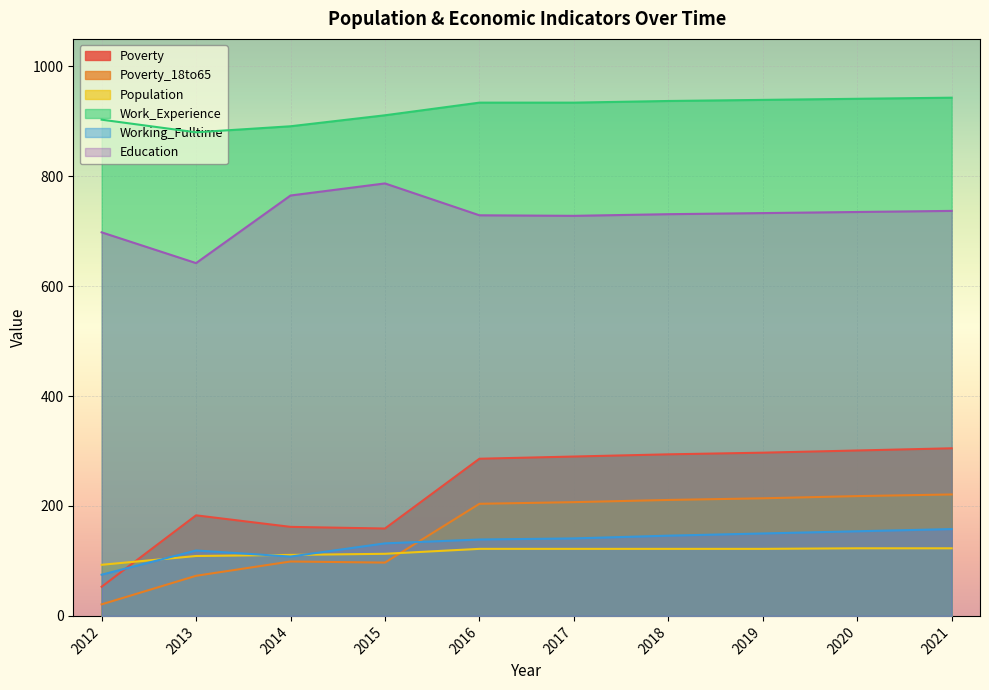

True or false: Education has a value of 737 at 2021.

True